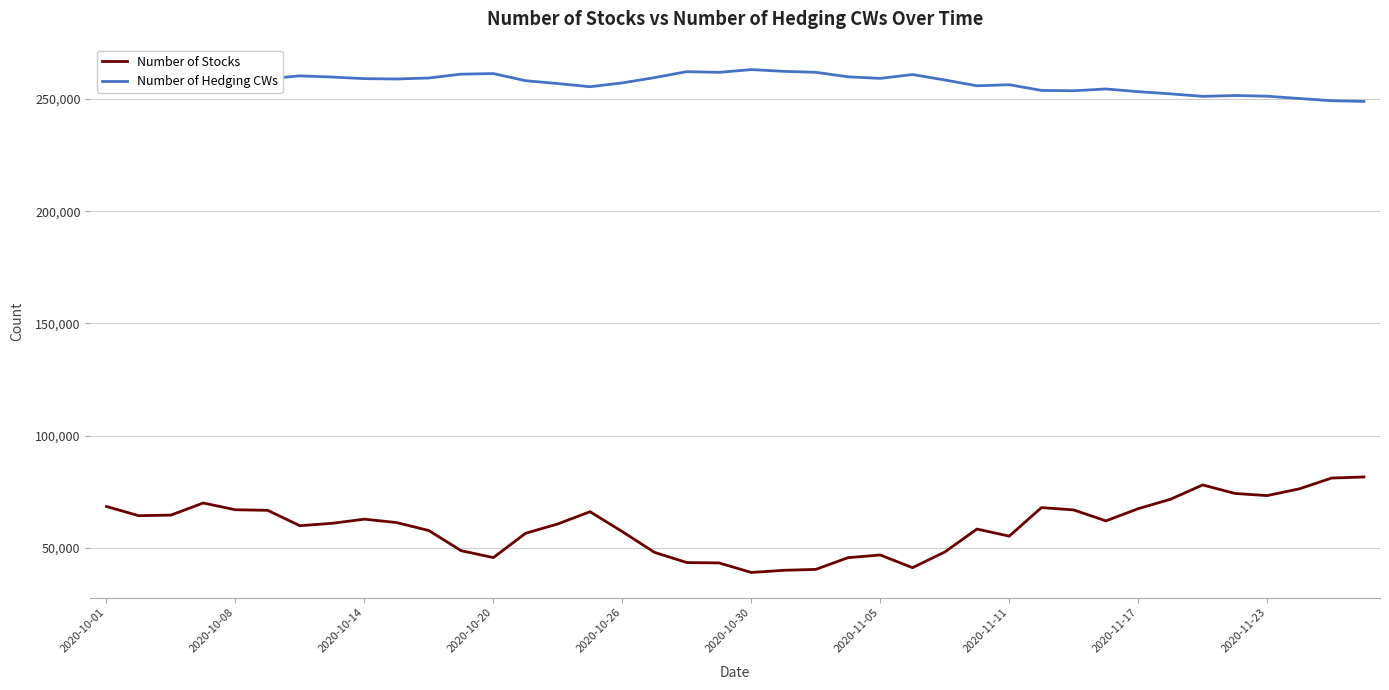

List the series in order of their overall mean, lowest first.

Number of Stocks, Number of Hedging CWs